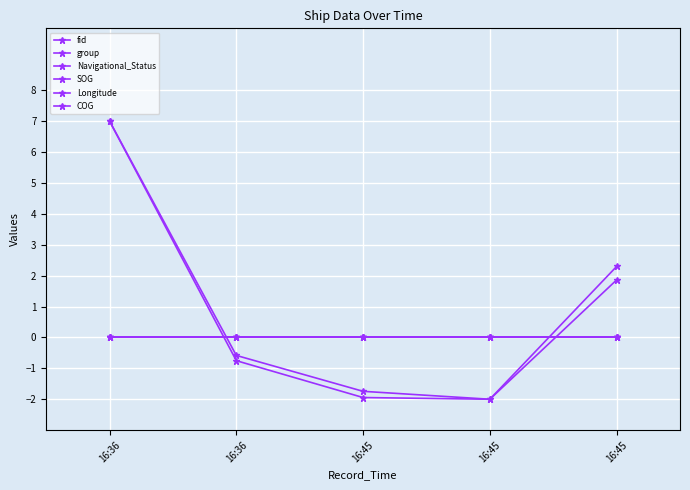

At which label is SOG closest to 0?

16:36